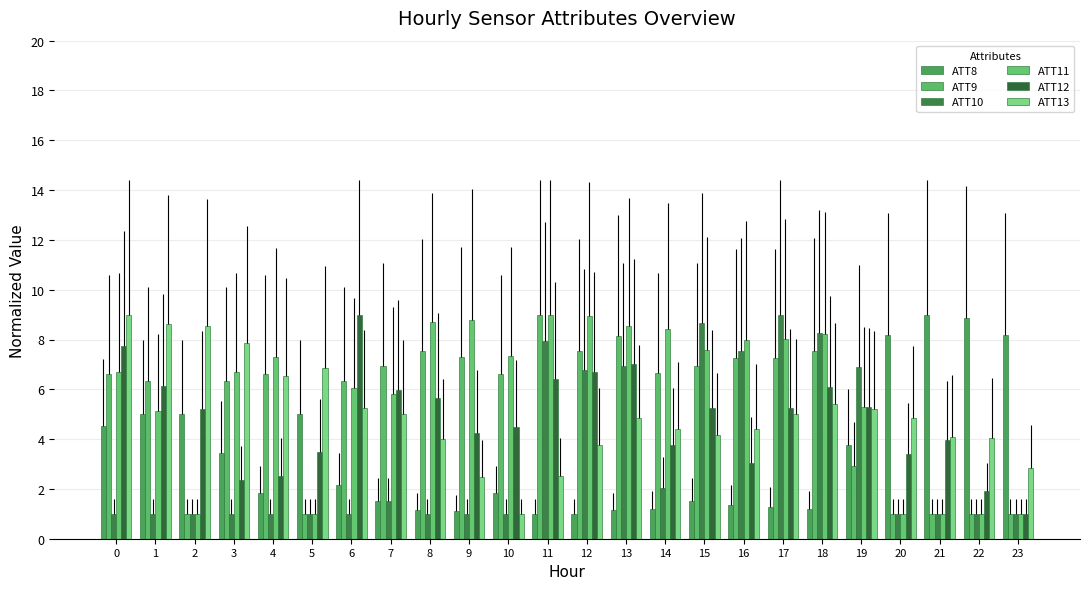

Reading left to right, what are all the values shown in this chart?

ATT8: 0=4.5	1=5.0	2=5.0	3=3.5	4=1.8	5=5.0	6=2.2	7=1.5	8=1.1	9=1.1	10=1.8	11=1.0	12=1.0	13=1.1	14=1.2	15=1.5	16=1.3	17=1.3	18=1.2	19=3.7	20=8.2	21=9.0	22=8.9	23=8.2
ATT9: 0=6.6	1=6.3	2=1.0	3=6.3	4=6.6	5=1.0	6=6.3	7=6.9	8=7.5	9=7.3	10=6.6	11=9.0	12=7.5	13=8.1	14=6.7	15=6.9	16=7.3	17=7.3	18=7.6	19=2.9	20=1.0	21=1.0	22=1.0	23=1.0
ATT10: 0=1.0	1=1.0	2=1.0	3=1.0	4=1.0	5=1.0	6=1.0	7=1.5	8=1.0	9=1.0	10=1.0	11=8.0	12=6.8	13=6.9	14=2.0	15=8.7	16=7.5	17=9.0	18=8.3	19=6.9	20=1.0	21=1.0	22=1.0	23=1.0
ATT11: 0=6.7	1=5.1	2=1.0	3=6.7	4=7.3	5=1.0	6=6.0	7=5.8	8=8.7	9=8.8	10=7.3	11=9.0	12=9.0	13=8.6	14=8.4	15=7.6	16=8.0	17=8.0	18=8.2	19=5.3	20=1.0	21=1.0	22=1.0	23=1.0
ATT12: 0=7.7	1=6.1	2=5.2	3=2.3	4=2.5	5=3.5	6=9.0	7=6.0	8=5.7	9=4.2	10=4.5	11=6.4	12=6.7	13=7.0	14=3.8	15=5.2	16=3.1	17=5.3	18=6.1	19=5.3	20=3.4	21=4.0	22=1.9	23=1.0
ATT13: 0=9.0	1=8.6	2=8.5	3=7.9	4=6.5	5=6.8	6=5.2	7=5.0	8=4.0	9=2.5	10=1.0	11=2.5	12=3.8	13=4.9	14=4.4	15=4.2	16=4.4	17=5.0	18=5.4	19=5.2	20=4.8	21=4.1	22=4.0	23=2.9